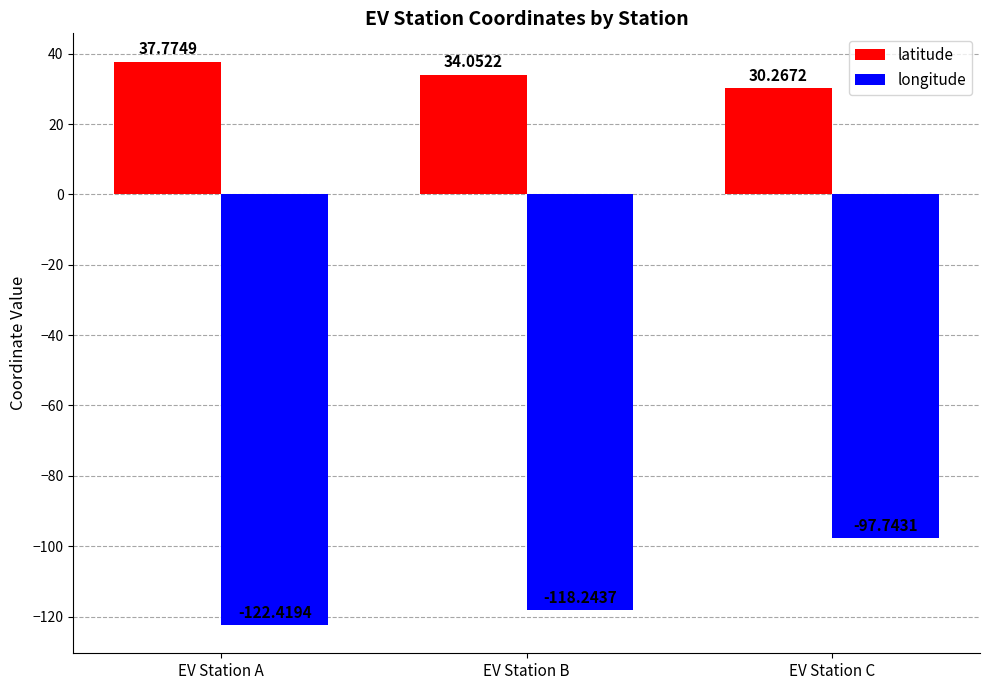

Which series has the largest total across all categories?

latitude